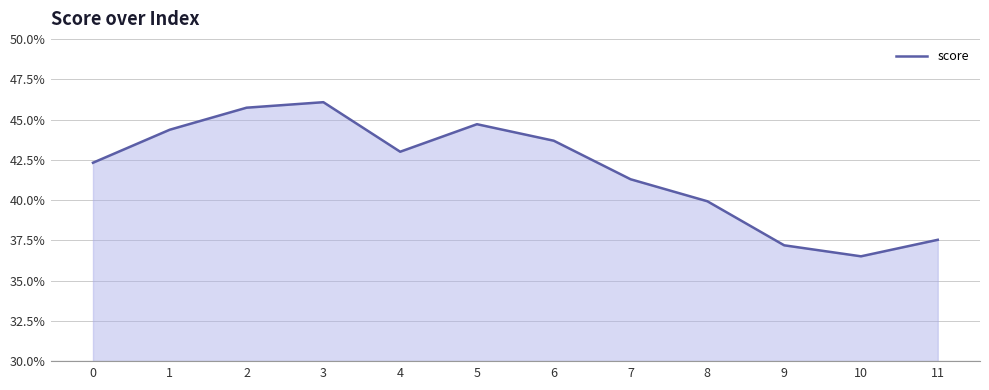

The chart shows a value of 0.5 at 3. True or false?

True